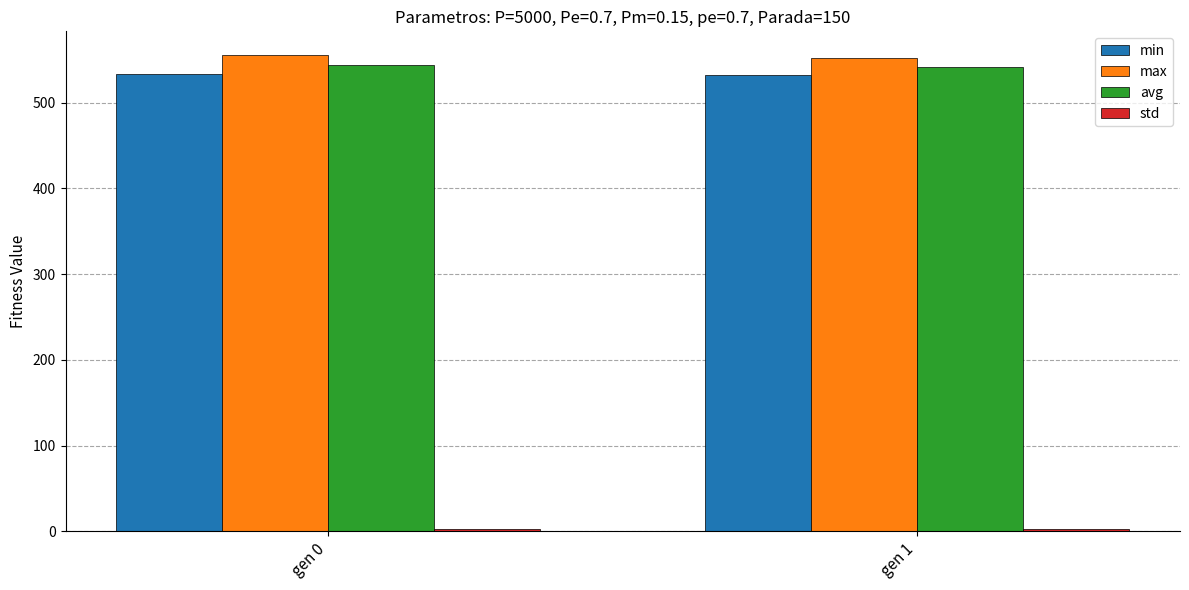

The value of min at gen 1 is 304.5. True or false?

False